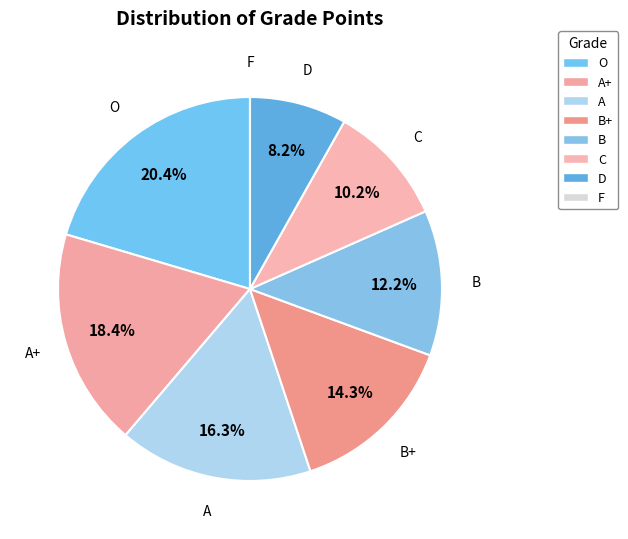

Combined, do D and F account for over 50%?

No